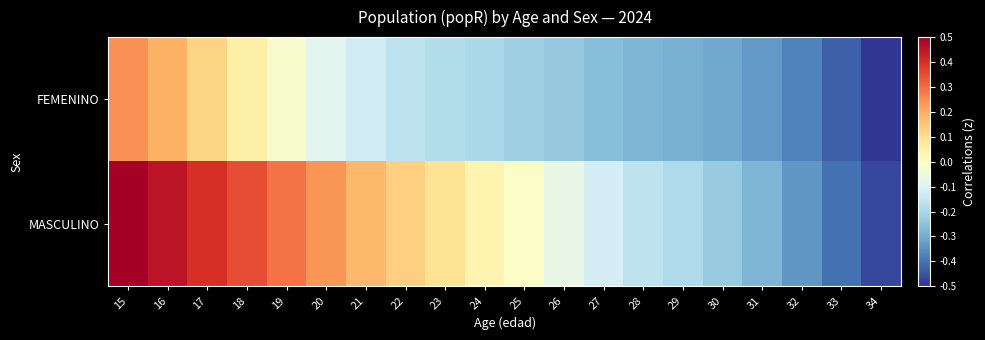

Which series has the largest total across all categories?

MASCULINO